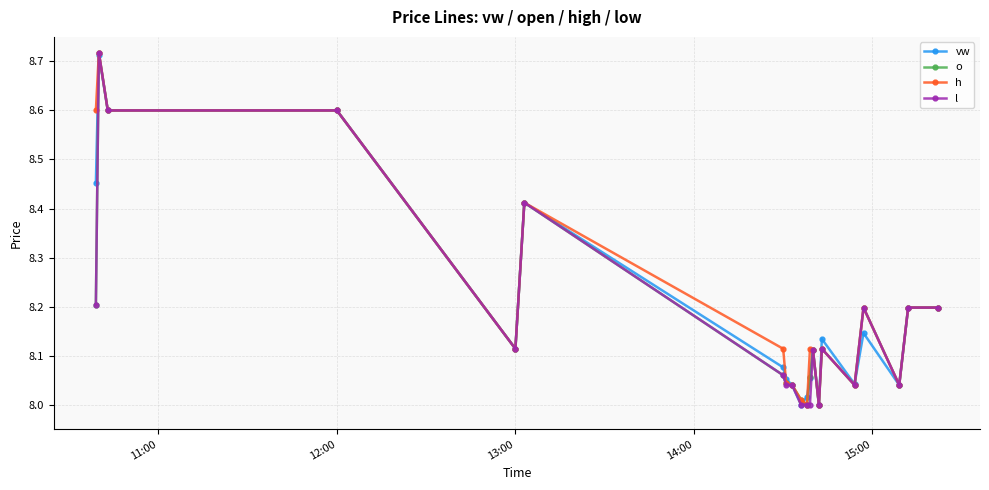

How many series are shown in this chart?

4